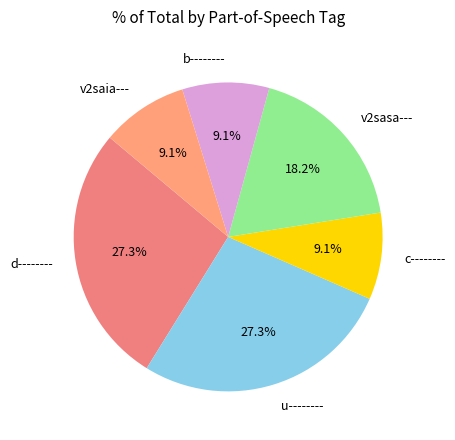

What portion of the pie excludes v2sasa---?

81.8%